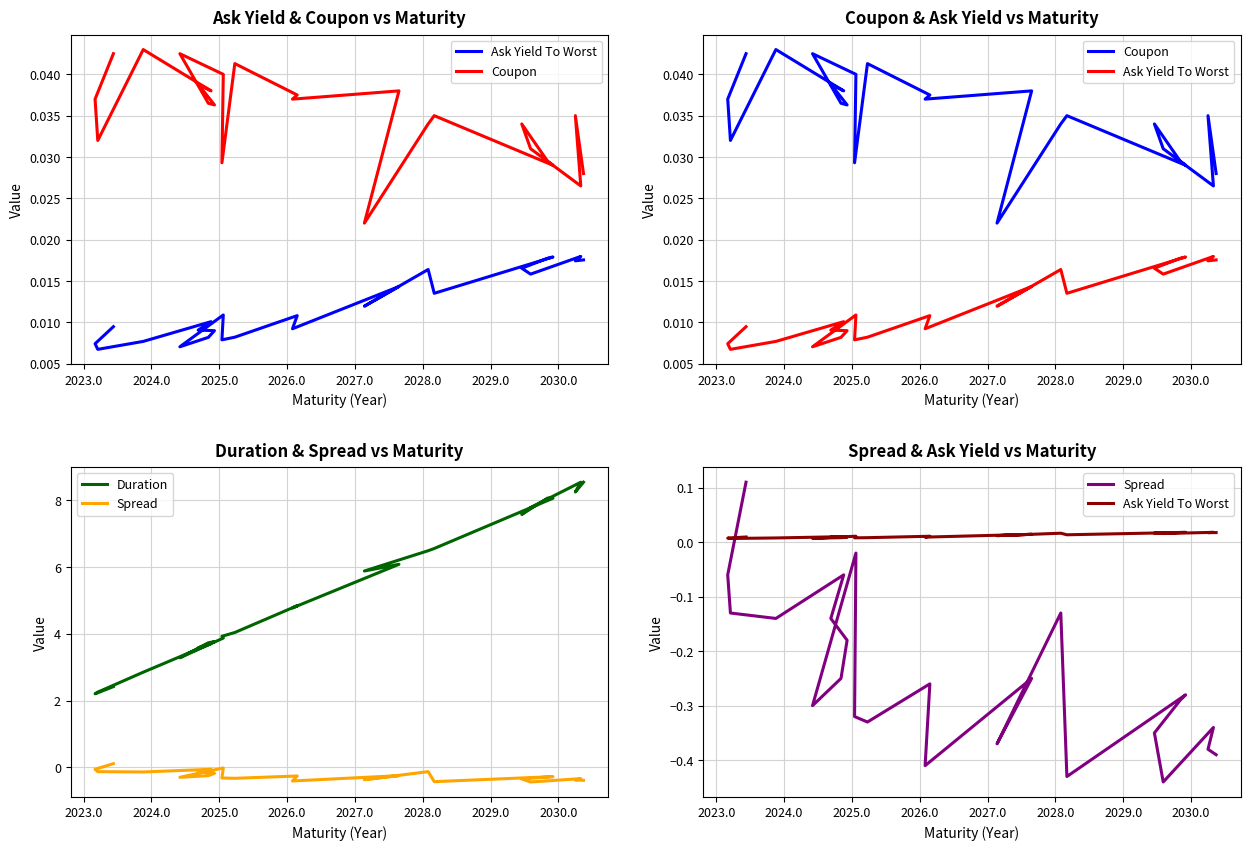

At how many categories does at least one series exceed 8?

5